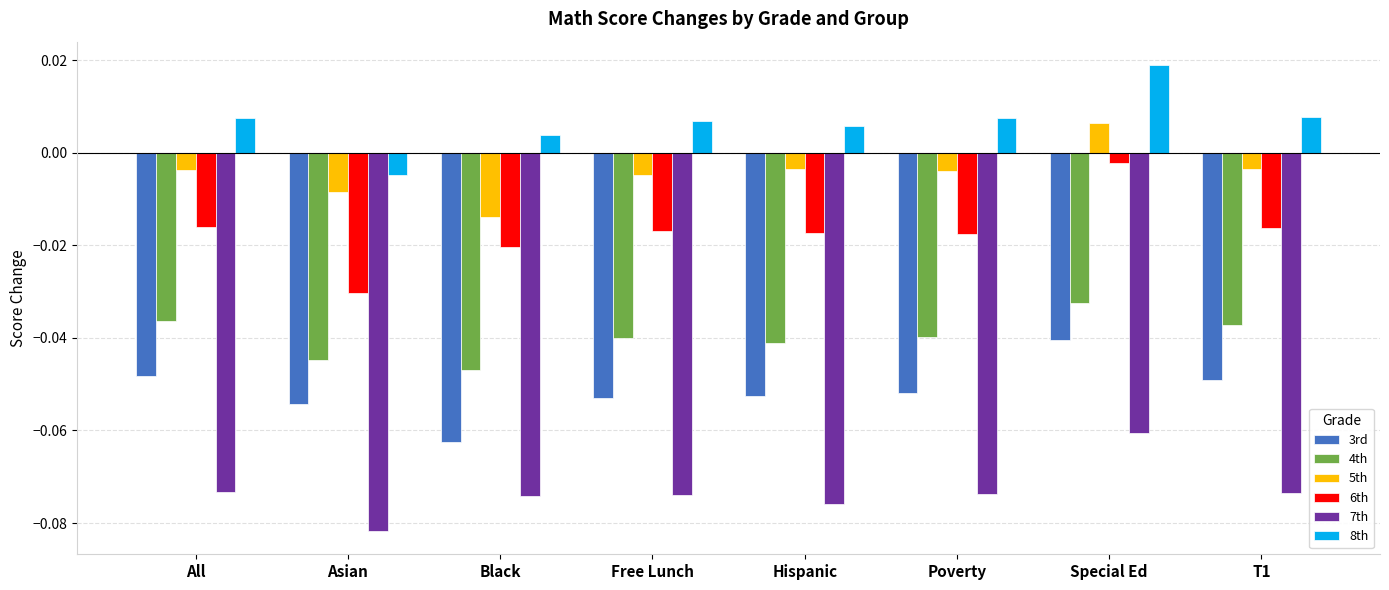

Rank the series by their maximum value, from lowest to highest.

7th, 3rd, 4th, 6th, 5th, 8th